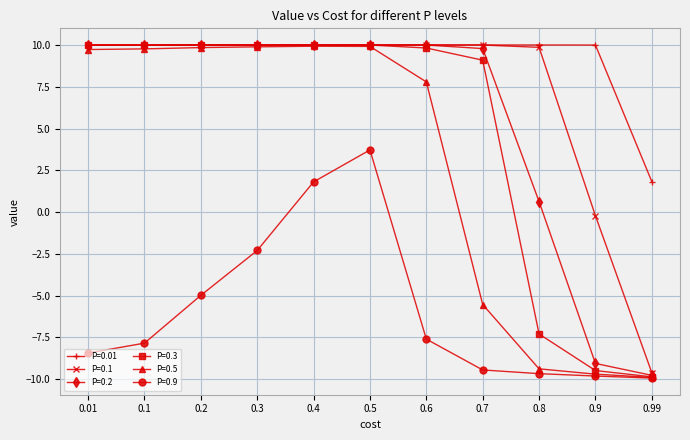

What is the difference between the highest and lowest values at 0.6?

17.6